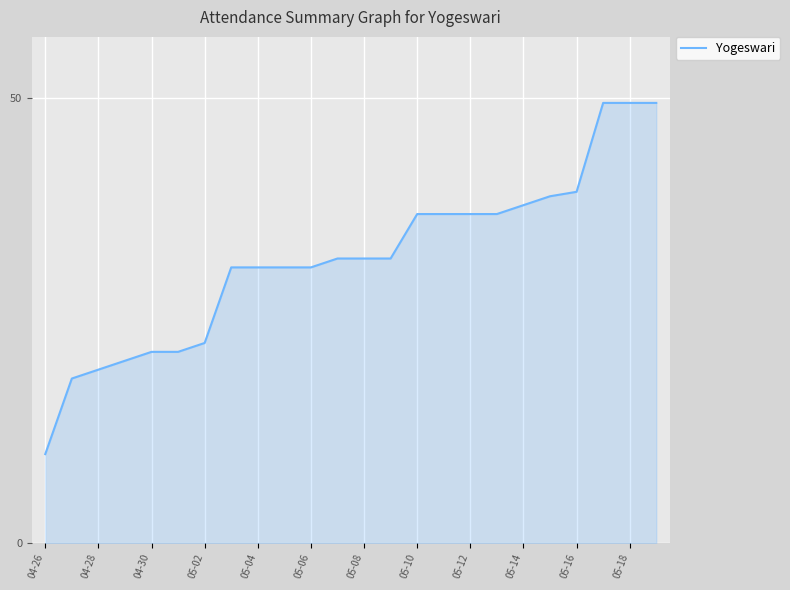

What is the maximum value shown in the chart?

49.5